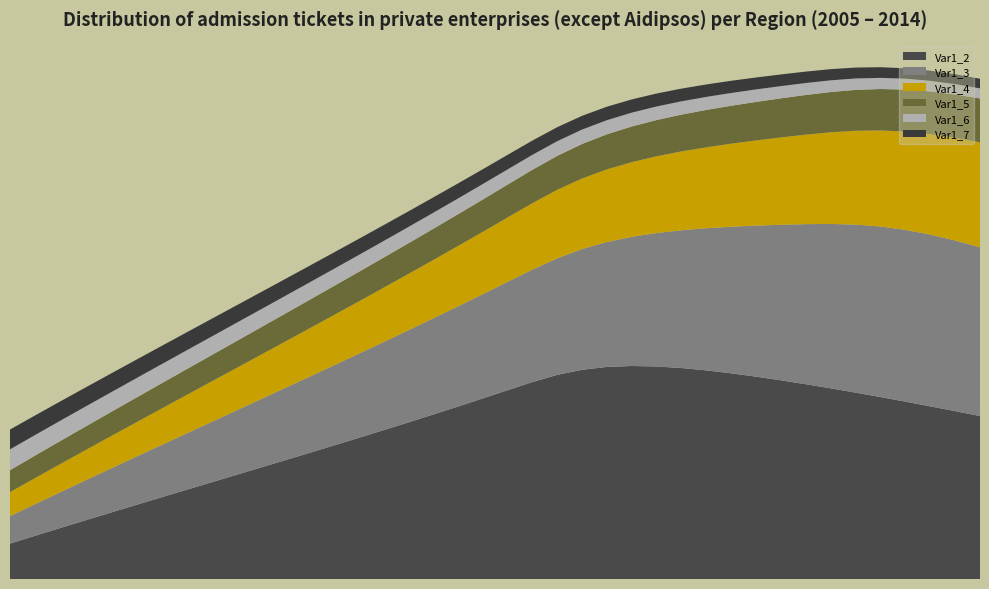

Reading left to right, what are all the values shown in this chart?

Var1_2: 0=0.1	1=0.1	2=0.1	3=0.1	4=0.2	5=0.2	6=0.2	7=0.2	8=0.2	9=0.2	10=0.3	11=0.3	12=0.3	13=0.3	14=0.3	15=0.4	16=0.4	17=0.4	18=0.4	19=0.4	20=0.5	21=0.5	22=0.5	23=0.5	24=0.5	25=0.5	26=0.5	27=0.5	28=0.5	29=0.5	30=0.5	31=0.5	32=0.5	33=0.5	34=0.4	35=0.4	36=0.4	37=0.4	38=0.4	39=0.4
Var1_3: 0=0.1	1=0.1	2=0.1	3=0.1	4=0.1	5=0.1	6=0.1	7=0.1	8=0.1	9=0.2	10=0.2	11=0.2	12=0.2	13=0.2	14=0.2	15=0.2	16=0.2	17=0.2	18=0.2	19=0.3	20=0.3	21=0.3	22=0.3	23=0.3	24=0.3	25=0.3	26=0.3	27=0.3	28=0.3	29=0.4	30=0.4	31=0.4	32=0.4	33=0.4	34=0.4	35=0.4	36=0.4	37=0.4	38=0.4	39=0.4
Var1_4: 0=0.1	1=0.1	2=0.1	3=0.1	4=0.1	5=0.1	6=0.1	7=0.1	8=0.1	9=0.1	10=0.1	11=0.1	12=0.1	13=0.1	14=0.1	15=0.1	16=0.1	17=0.1	18=0.1	19=0.2	20=0.2	21=0.2	22=0.2	23=0.2	24=0.2	25=0.2	26=0.2	27=0.2	28=0.2	29=0.2	30=0.2	31=0.2	32=0.2	33=0.2	34=0.2	35=0.2	36=0.2	37=0.2	38=0.2	39=0.3
Var1_5: 0=0.1	1=0.1	2=0.1	3=0.1	4=0.1	5=0.1	6=0.1	7=0.1	8=0.1	9=0.1	10=0.1	11=0.1	12=0.1	13=0.1	14=0.1	15=0.1	16=0.1	17=0.1	18=0.1	19=0.1	20=0.1	21=0.1	22=0.1	23=0.1	24=0.1	25=0.1	26=0.1	27=0.1	28=0.1	29=0.1	30=0.1	31=0.1	32=0.1	33=0.1	34=0.1	35=0.1	36=0.1	37=0.1	38=0.1	39=0.1
Var1_6: 0=0.1	1=0.0	2=0.0	3=0.0	4=0.0	5=0.0	6=0.0	7=0.0	8=0.0	9=0.0	10=0.0	11=0.0	12=0.0	13=0.0	14=0.0	15=0.0	16=0.0	17=0.0	18=0.0	19=0.0	20=0.0	21=0.0	22=0.0	23=0.0	24=0.0	25=0.0	26=0.0	27=0.0	28=0.0	29=0.0	30=0.0	31=0.0	32=0.0	33=0.0	34=0.0	35=0.0	36=0.0	37=0.0	38=0.0	39=0.0
Var1_7: 0=0.0	1=0.0	2=0.0	3=0.0	4=0.0	5=0.0	6=0.0	7=0.0	8=0.0	9=0.0	10=0.0	11=0.0	12=0.0	13=0.0	14=0.0	15=0.0	16=0.0	17=0.0	18=0.0	19=0.0	20=0.0	21=0.0	22=0.0	23=0.0	24=0.0	25=0.0	26=0.0	27=0.0	28=0.0	29=0.0	30=0.0	31=0.0	32=0.0	33=0.0	34=0.0	35=0.0	36=0.0	37=0.0	38=0.0	39=0.0